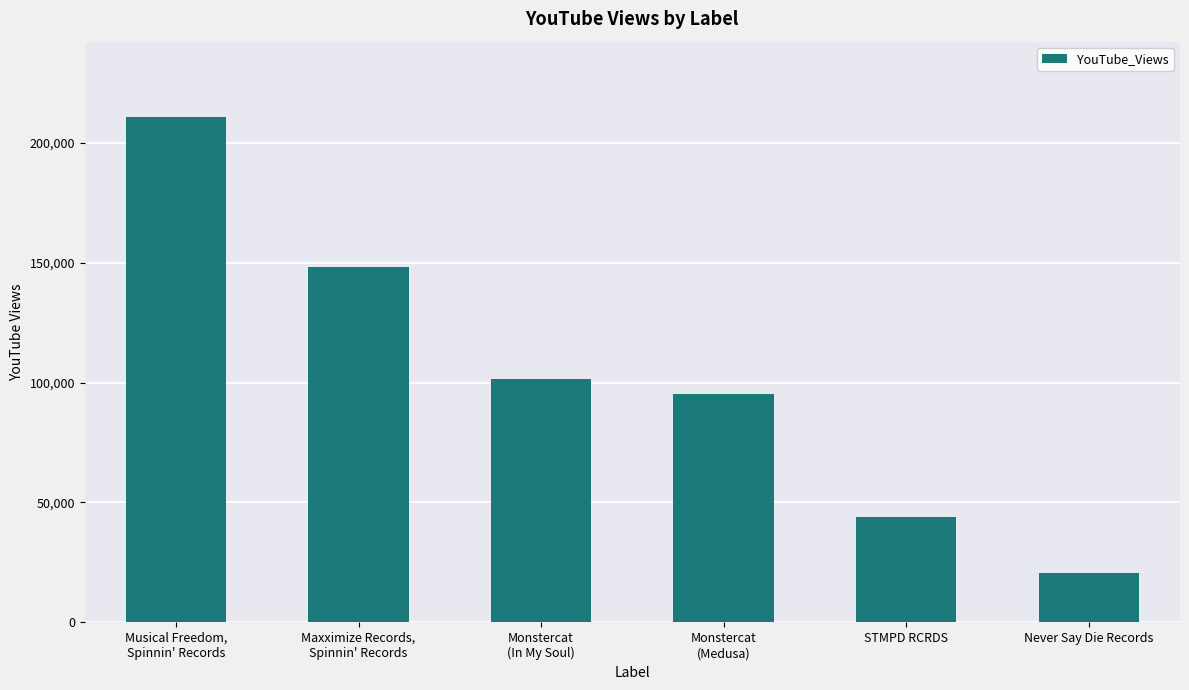

Rank the categories by value from highest to lowest.

Musical Freedom,
Spinnin' Records, Maxximize Records,
Spinnin' Records, Monstercat
(In My Soul), Monstercat
(Medusa), STMPD RCRDS, Never Say Die Records